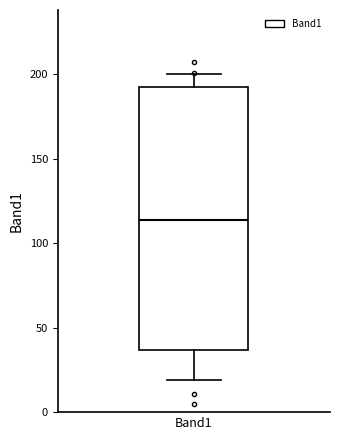

Where is the upper edge of the box for Band1 on the y-axis? The values are not printed on the chart, so give them approximately, as read against the axis.

190